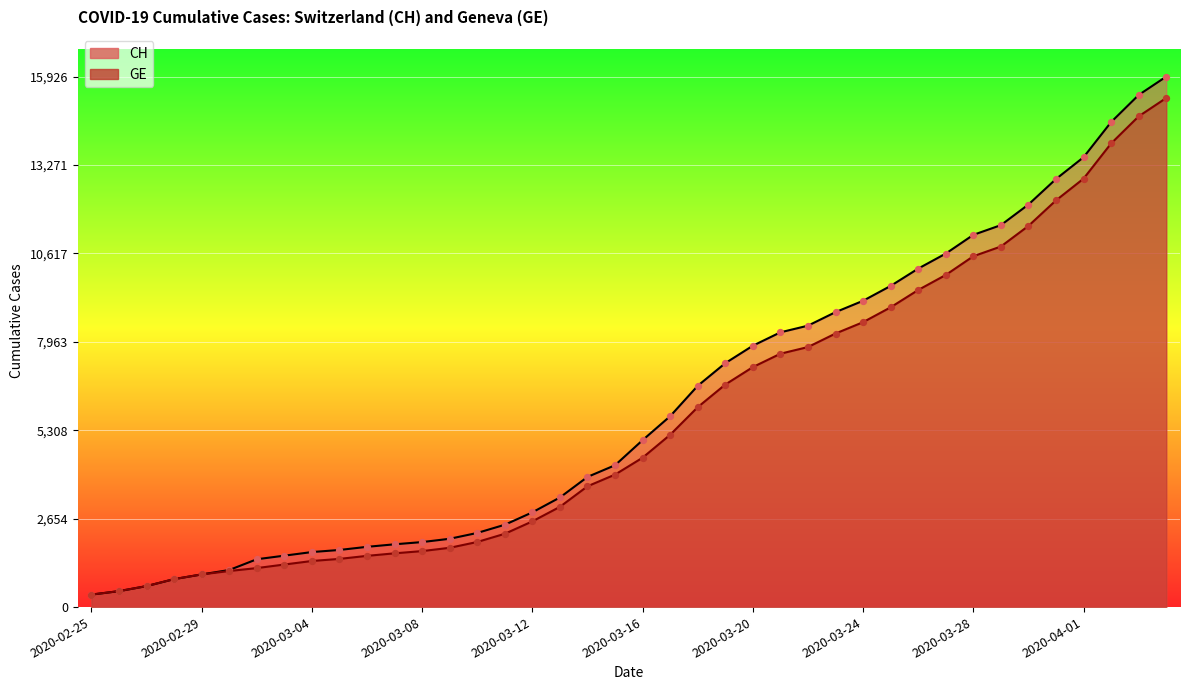

At which category is the sum across all series the highest?

2020-04-04